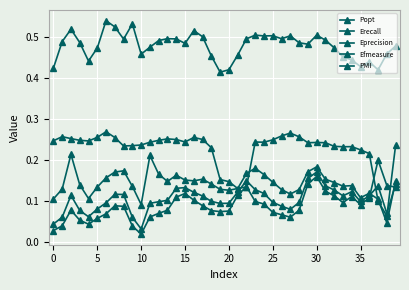

What is the value of the PMI point at the 28th from the left?

0.3